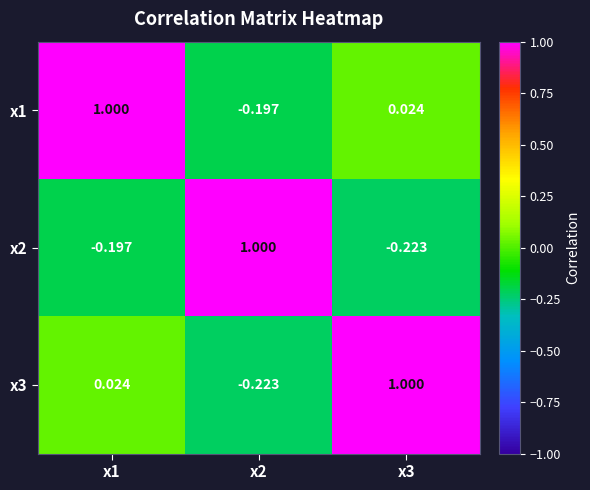

How many values in the x1 series are below 0?

1